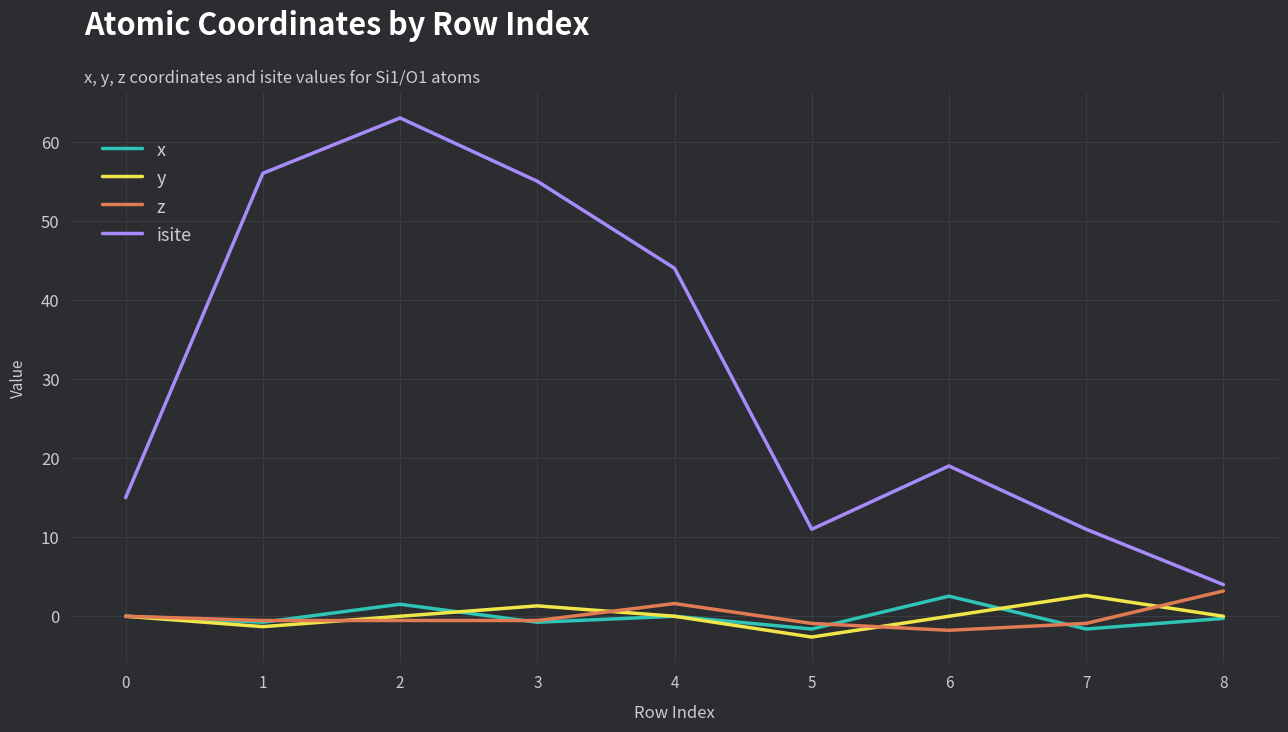

Which category has the lowest value across all series?

5